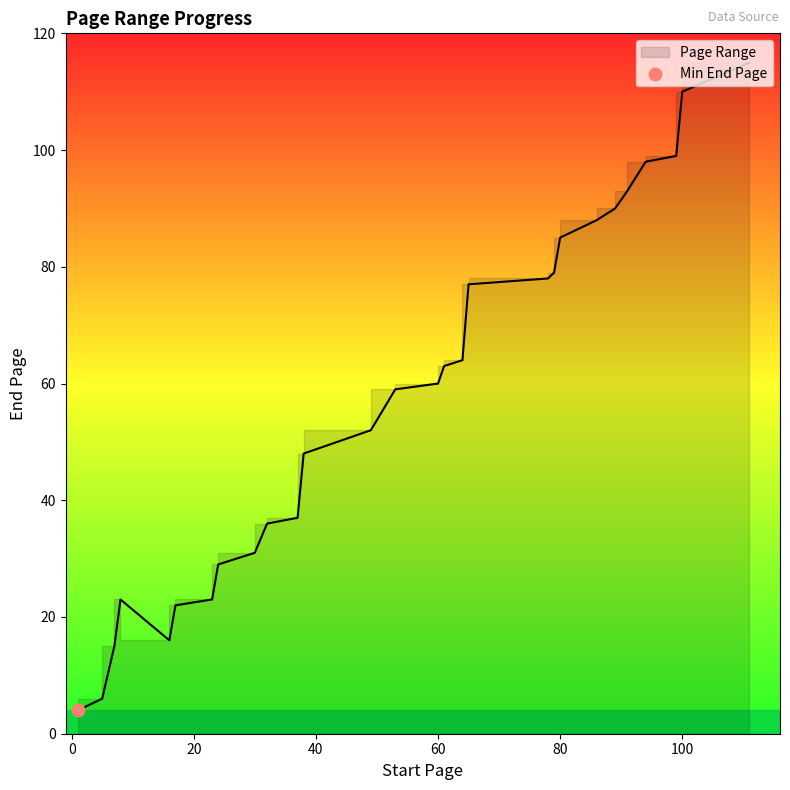

Between 61 and 38, which is larger?

61